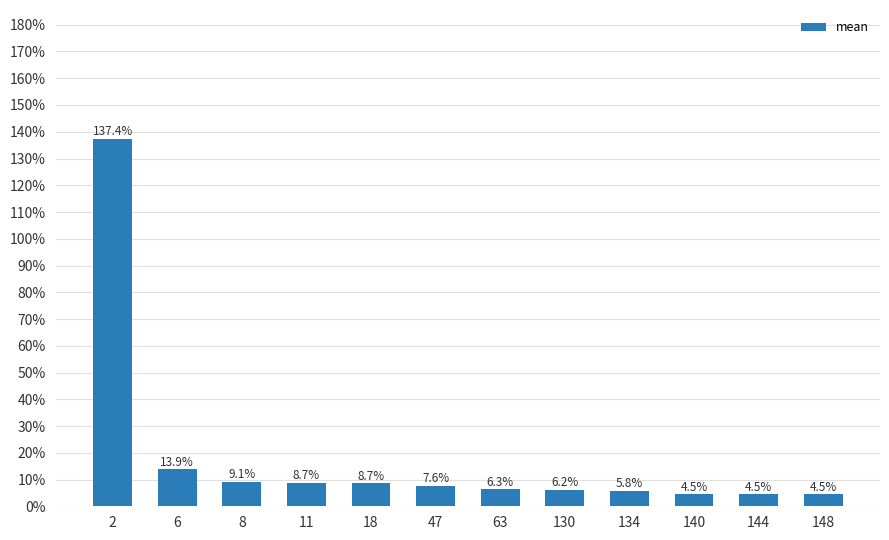

Rank the categories by value from highest to lowest.

2, 6, 8, 11, 18, 47, 63, 130, 134, 140, 144, 148